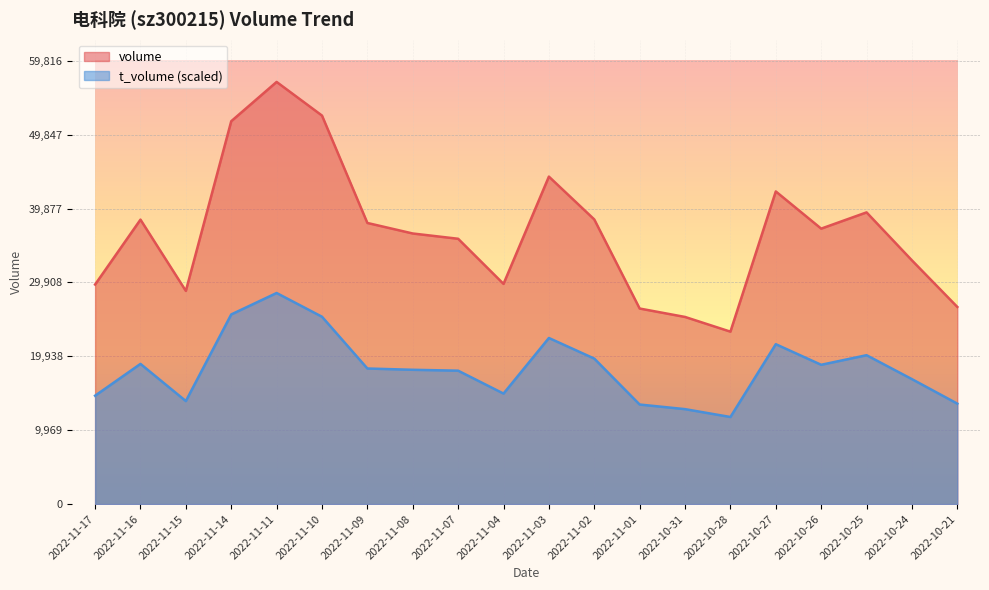

At which category does the chart reach its minimum across all series?

2022-10-28